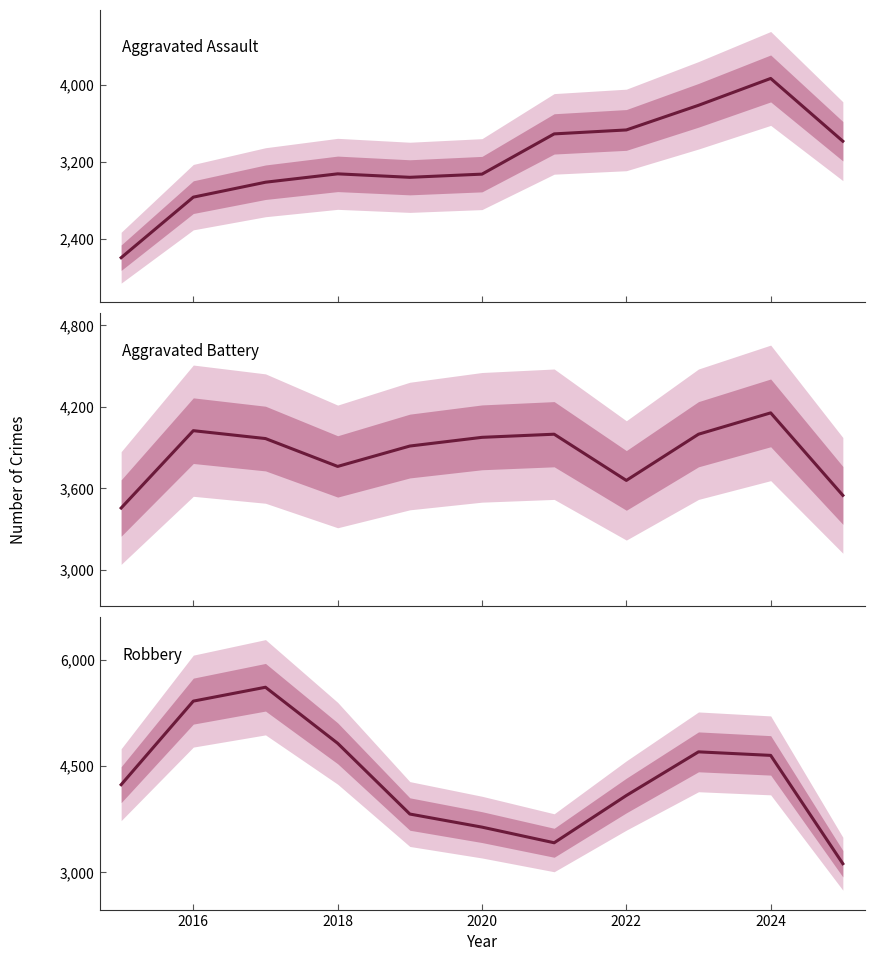

True or false: Robbery has more than 1 points higher than both neighbors.

True